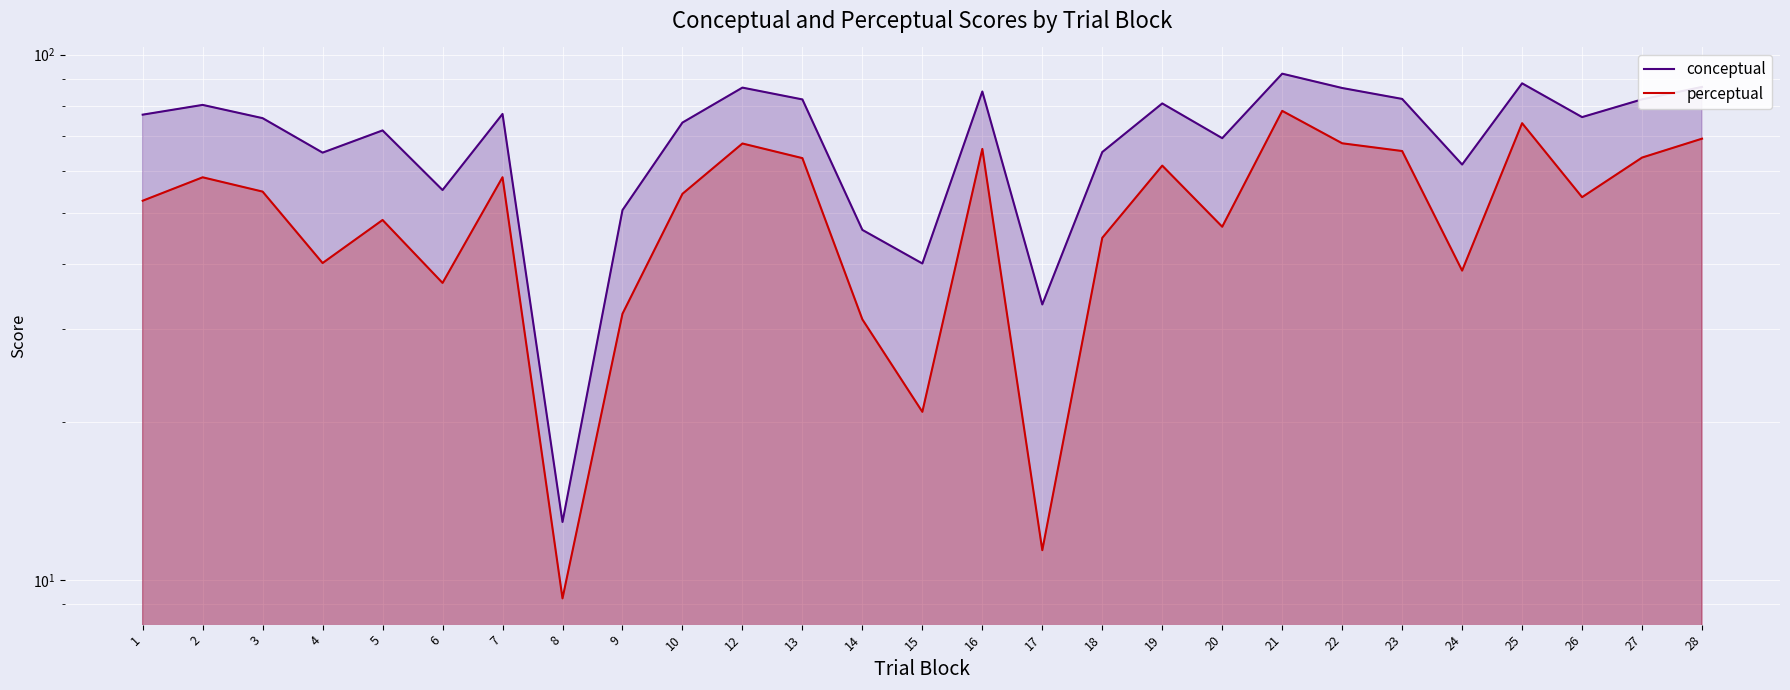

Is it true that perceptual equals 65.5 at 23?

True